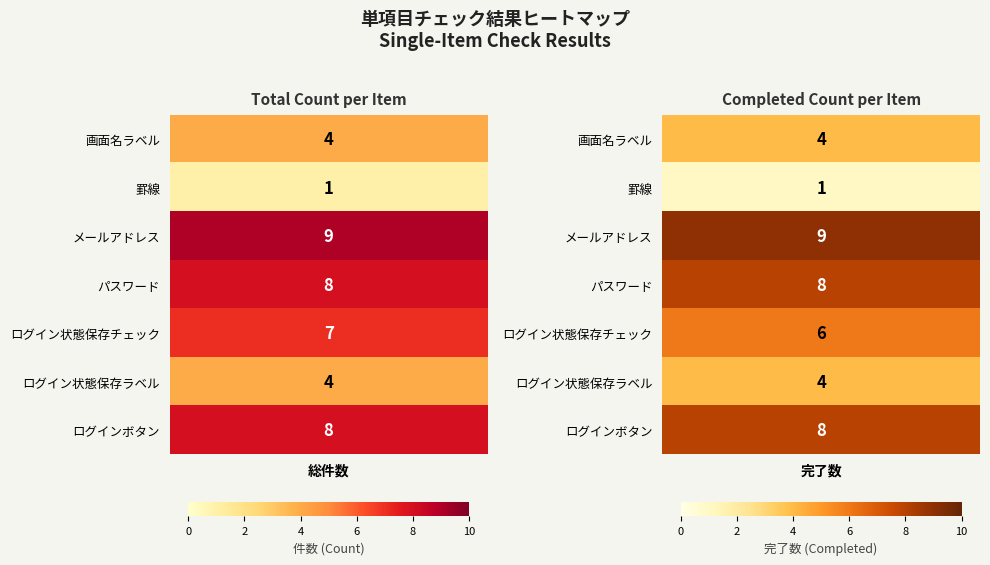

At how many categories does at least one series exceed 2?

7